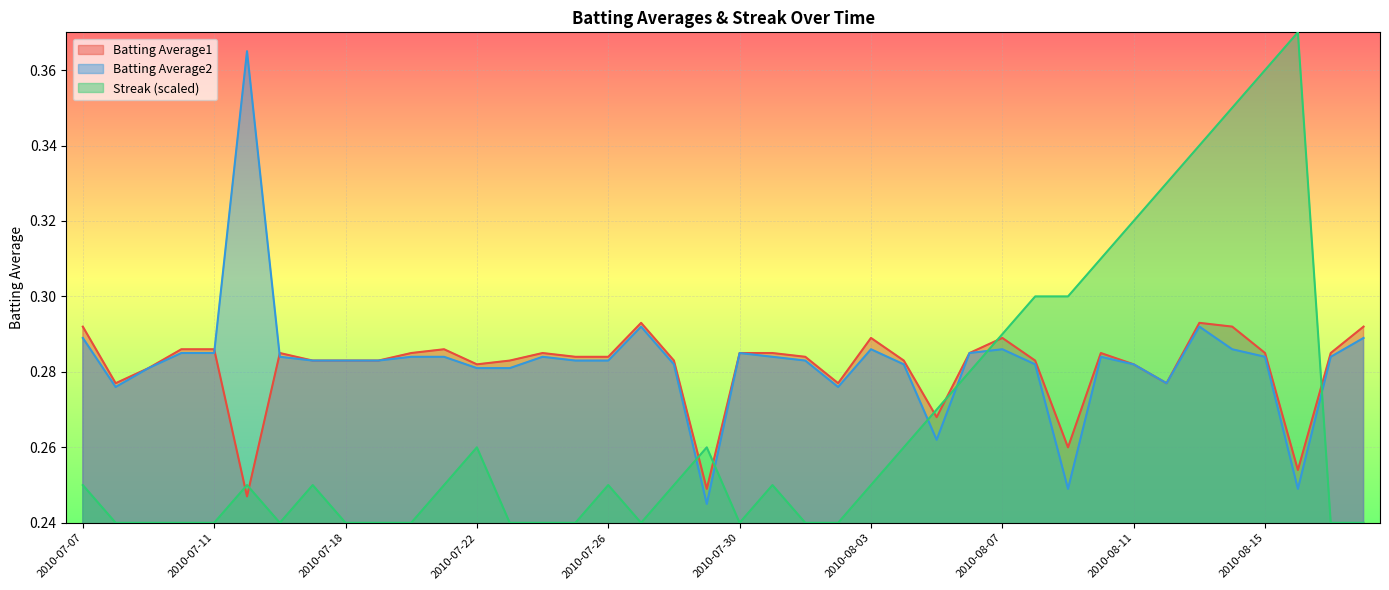

How many lines are shown in the chart?

3